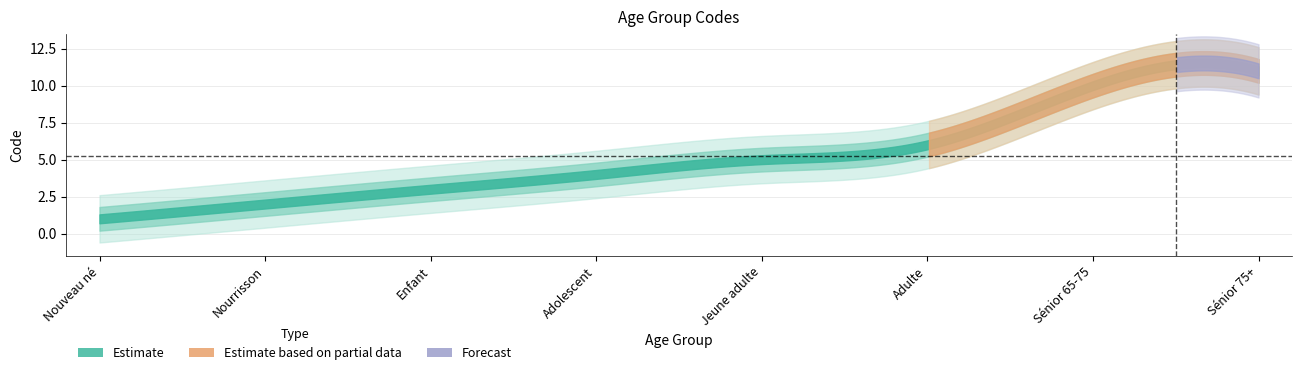

List the labels in order of value, smallest first.

Nouveau né, Nourrisson, Enfant, Adolescent, Jeune adulte, Adulte, Sénior 65-75, Sénior 75+